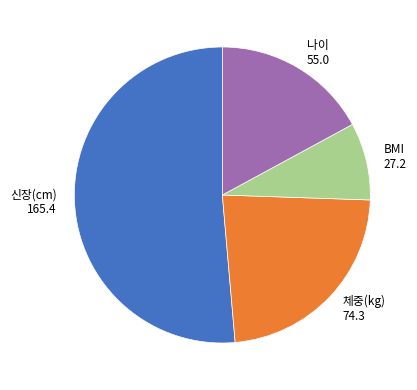

Approximately how many times larger is the value at BMI compared to 나이?

0.5